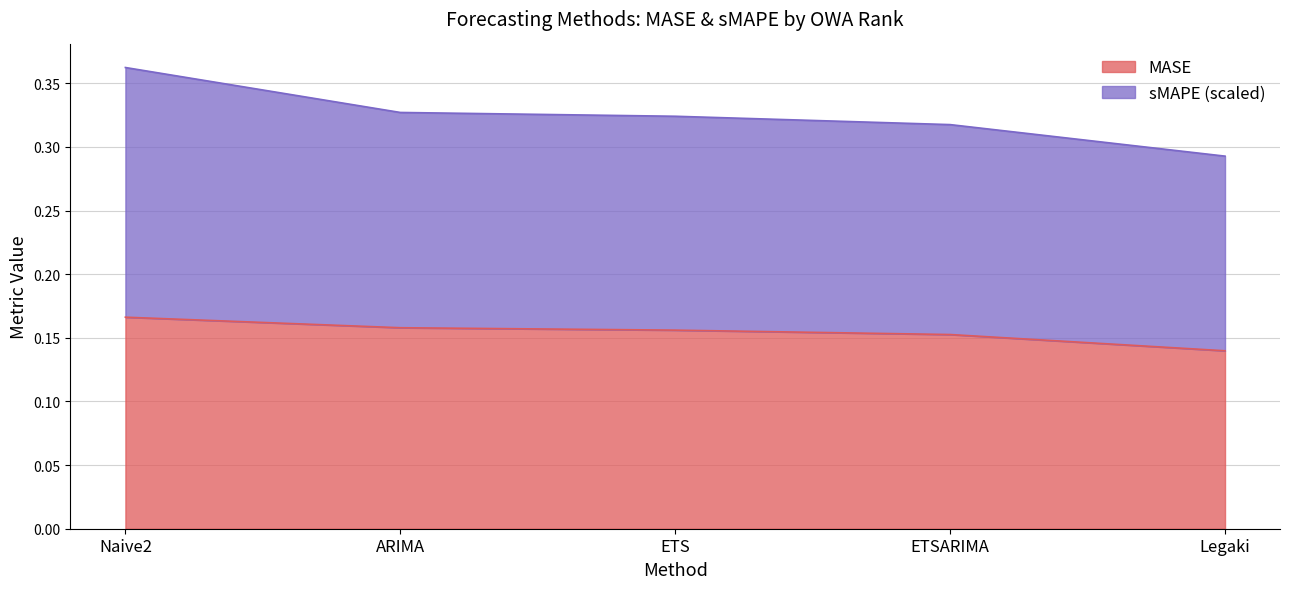

Reading right to left, transcribe all the data shown in this chart.

MASE: Legaki=0.1	ETSARIMA=0.2	ETS=0.2	ARIMA=0.2	Naive2=0.2
sMAPE: Legaki=0.3	ETSARIMA=0.3	ETS=0.3	ARIMA=0.3	Naive2=0.4